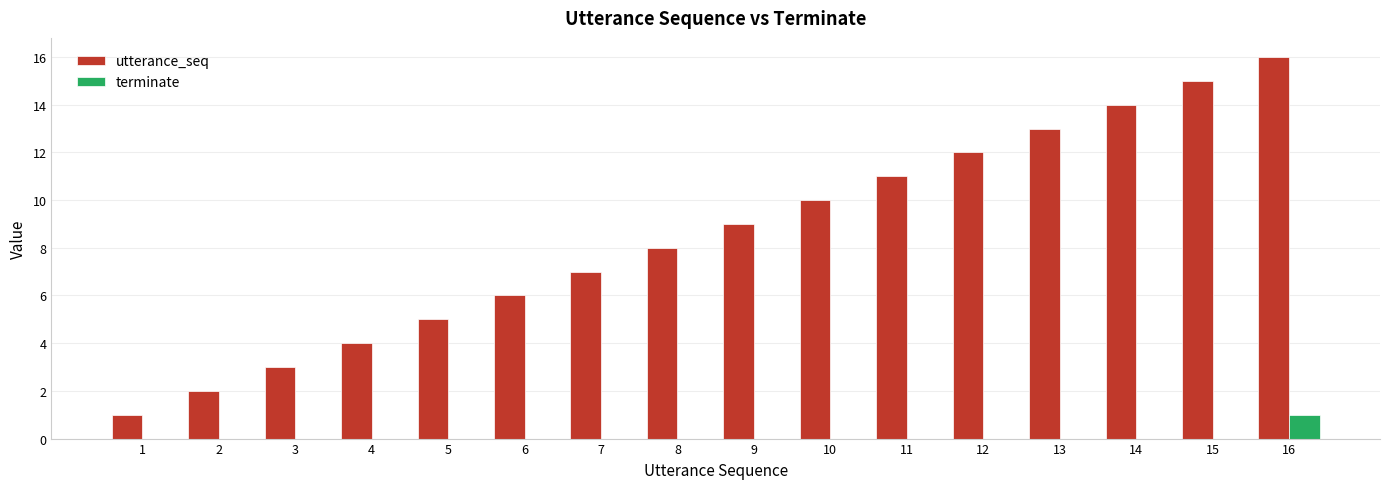

At which category does the chart reach its peak across all series?

16